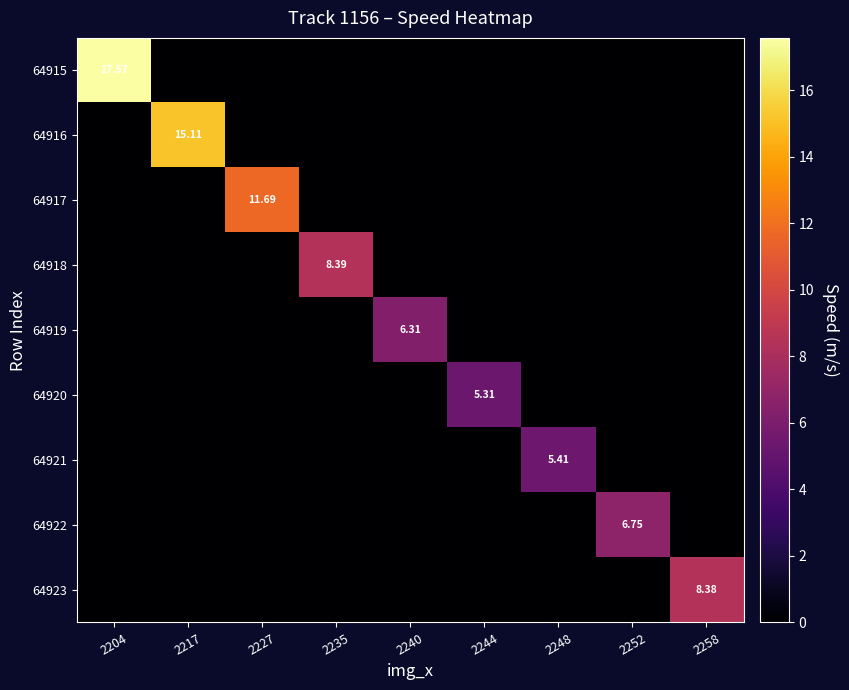

The 64921 series shows -3.1 at 2240. True or false?

False